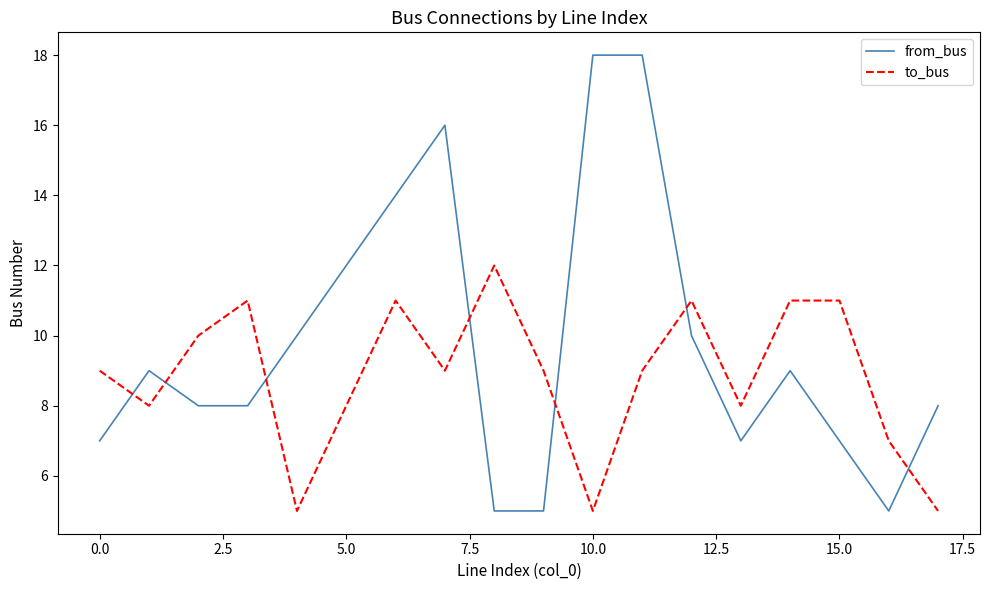

What is the maximum value shown in the chart?

18